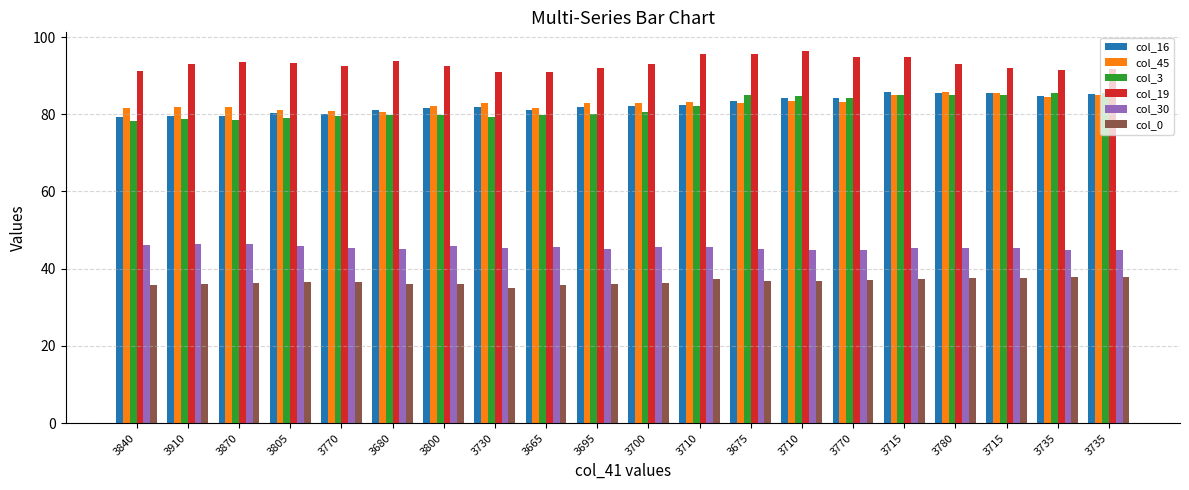

At how many categories does at least one series exceed 54?

20